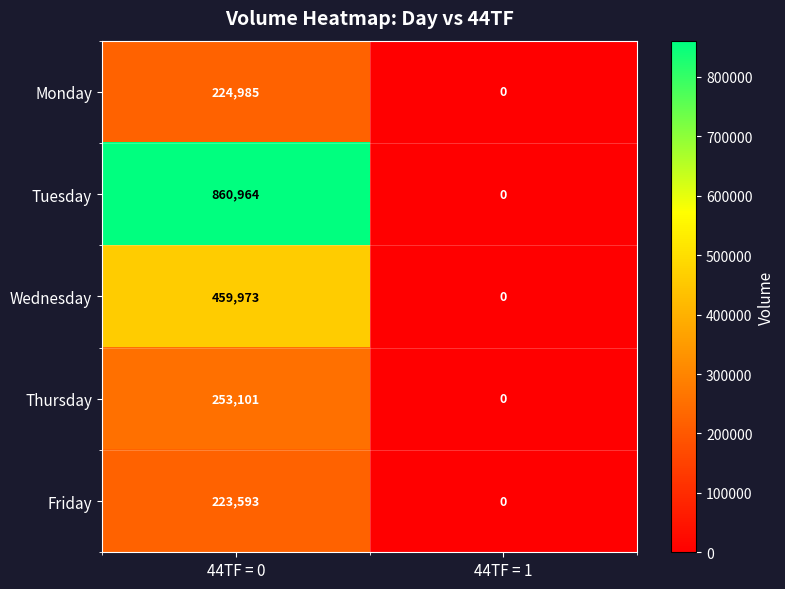

Count the number of data series in this chart.

5